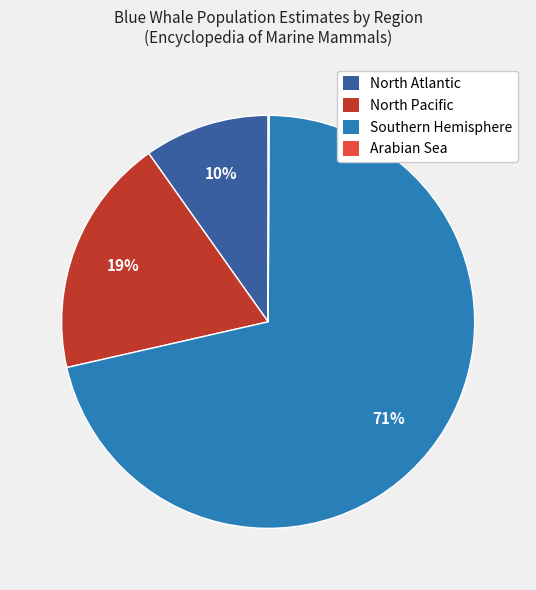

The North Atlantic slice represents 10% of the pie. True or false?

True